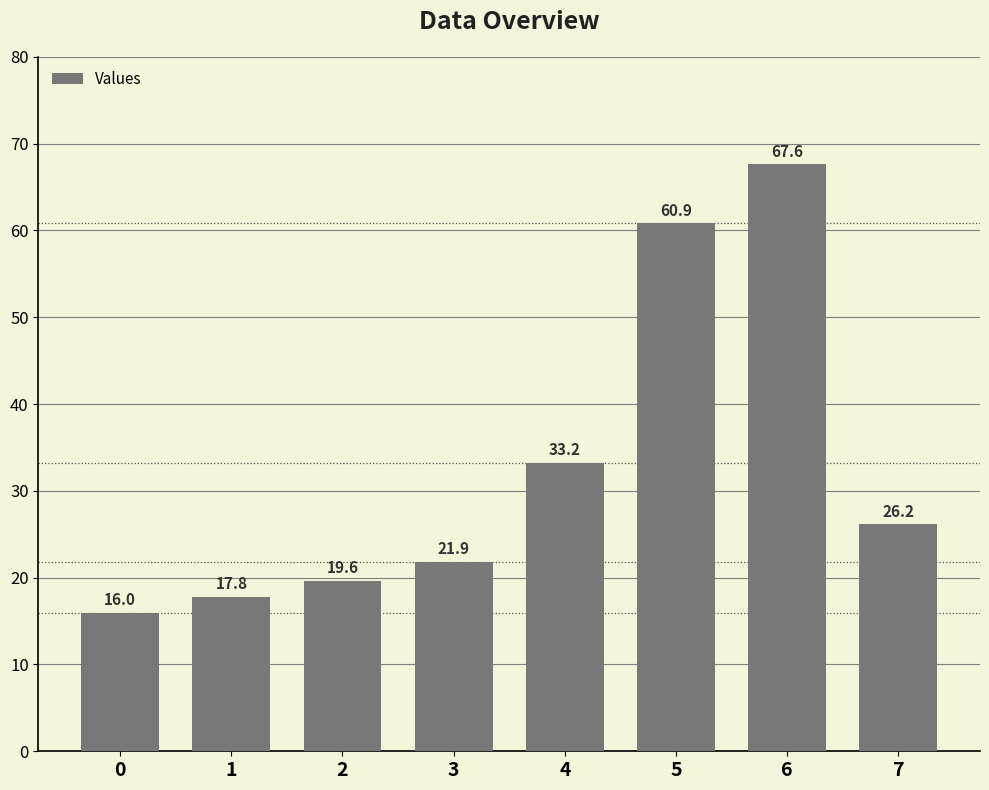

Reading left to right, extract all data points from this chart.

16.0	17.8	19.6	21.9	33.2	60.9	67.6	26.2